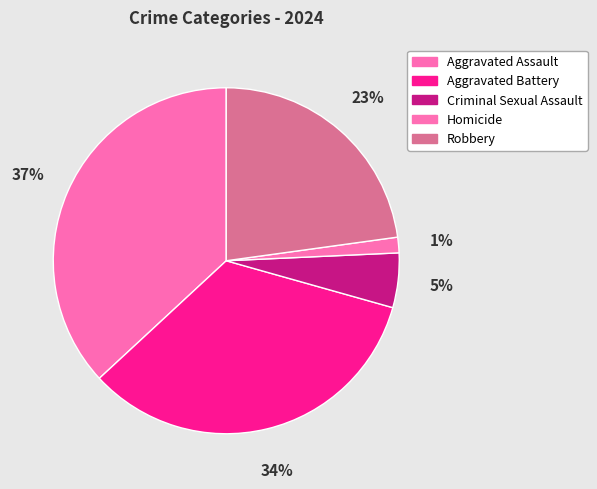

Which has a higher value, Robbery or Aggravated Assault?

Aggravated Assault